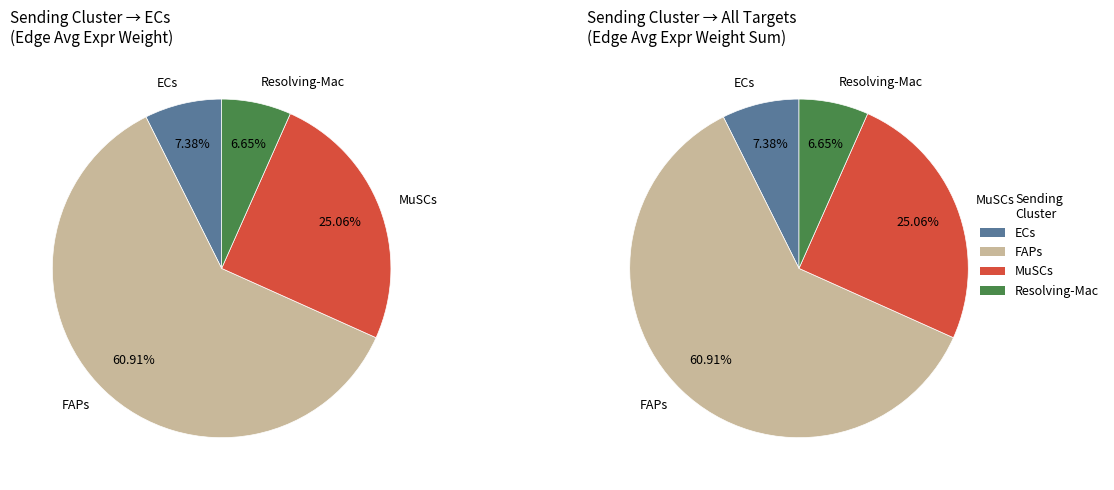

Count the number of slices in the pie.

4